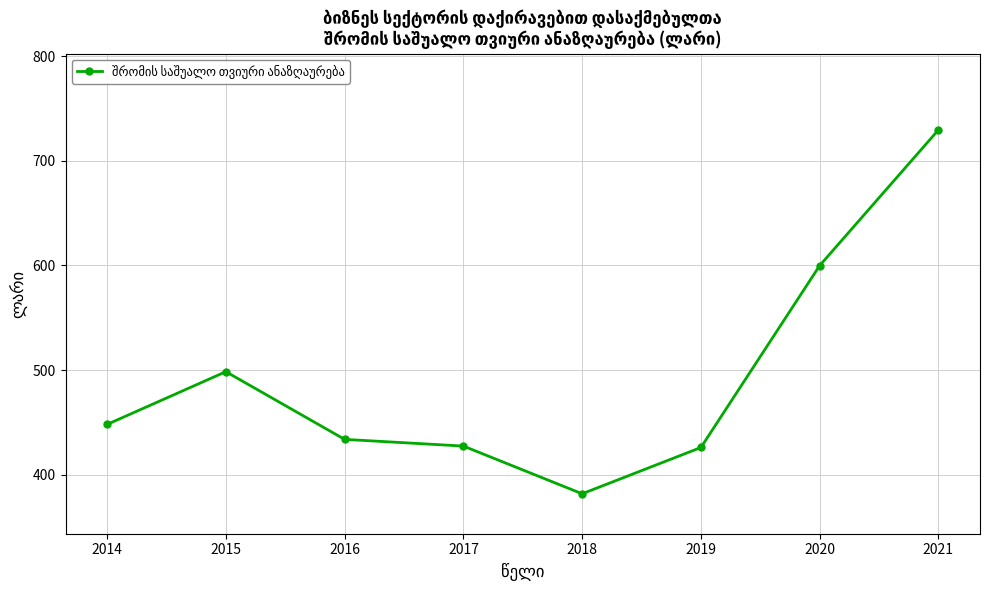

Where is the data nearest to the value 555?

2020